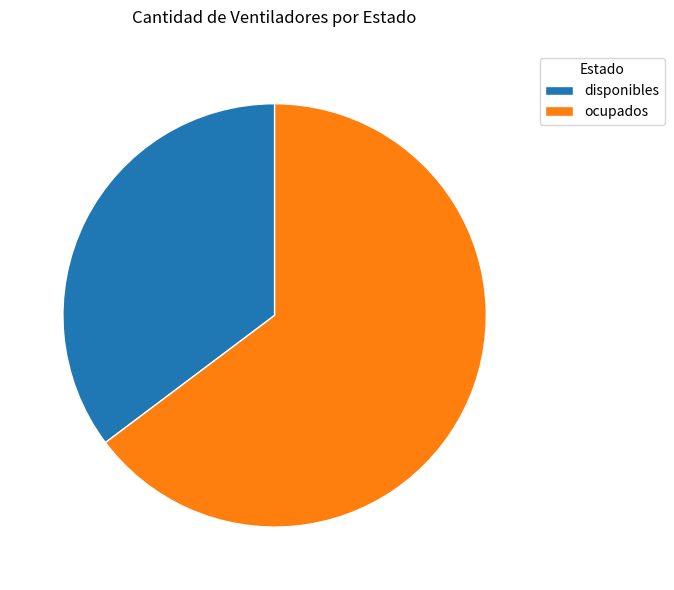

How many segments does this pie chart have?

2